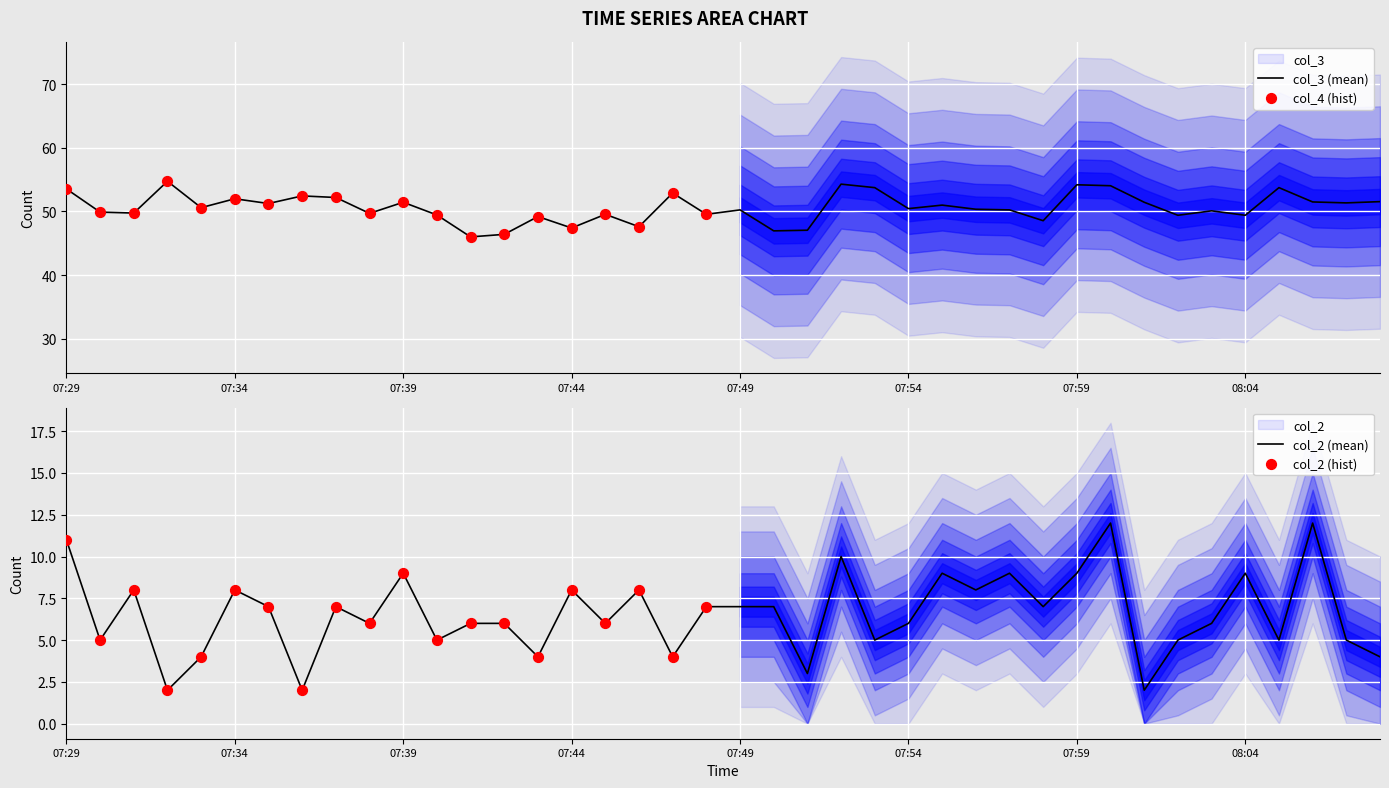

The value of col_3 (mean) at 07:59 is 54.2. True or false?

True